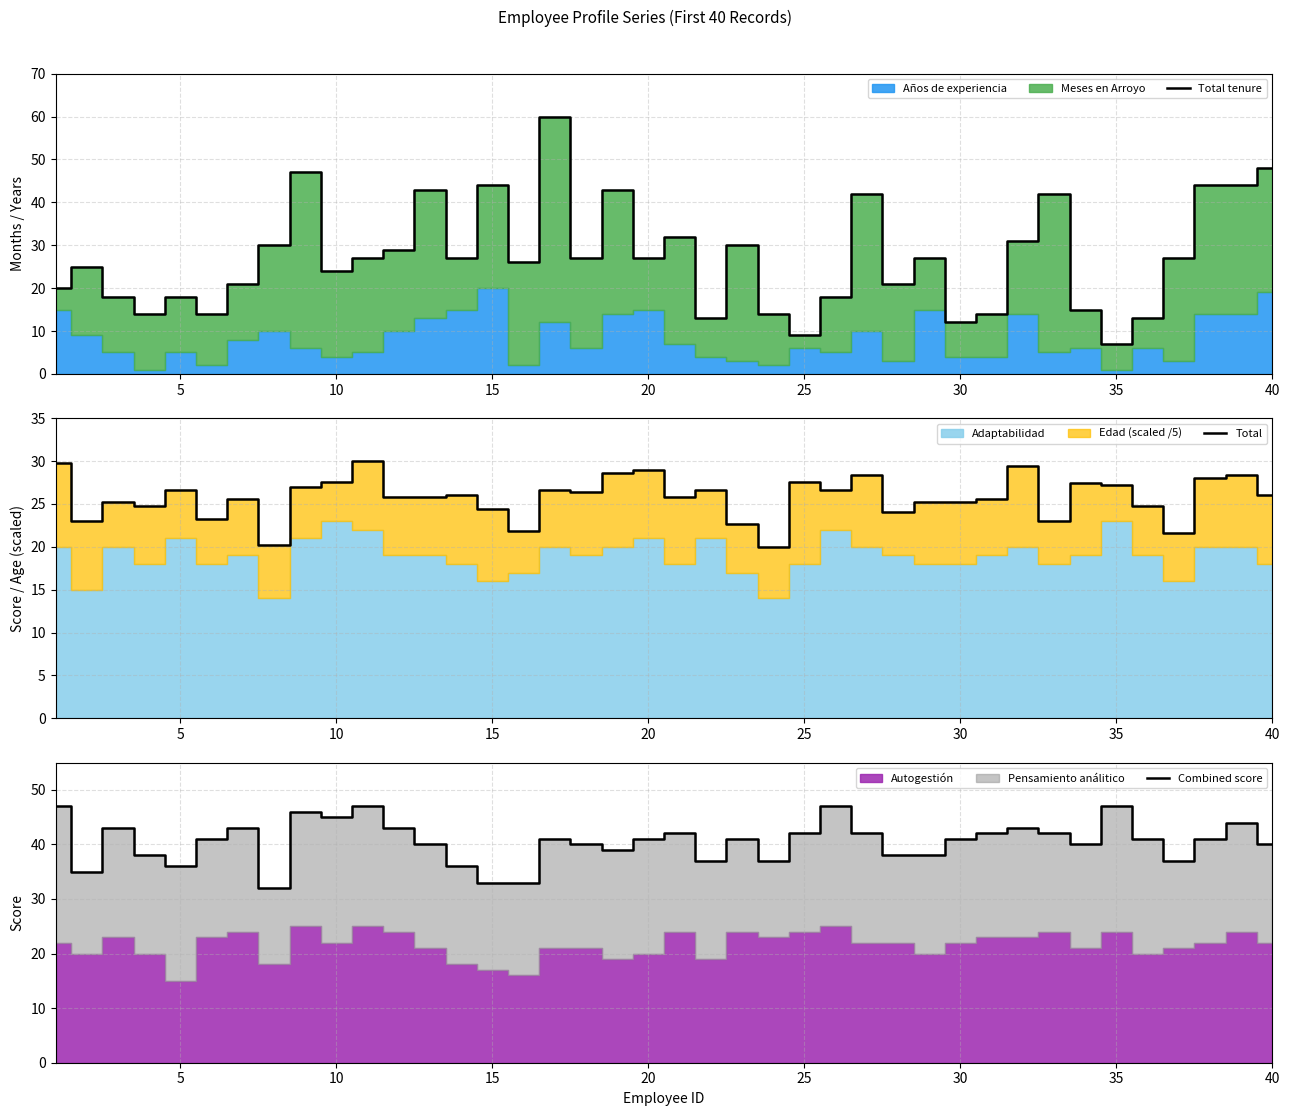

What is the greatest value displayed?

60.0